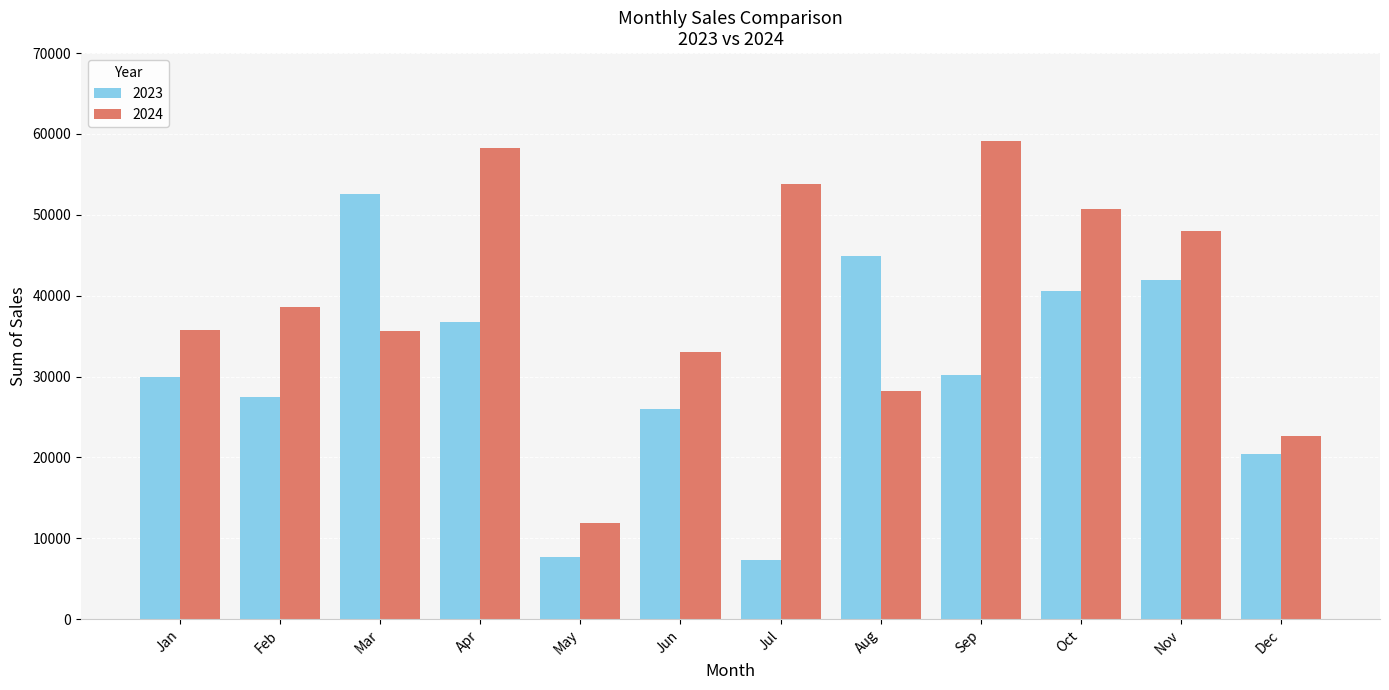

Which series has the largest total across all categories?

2024